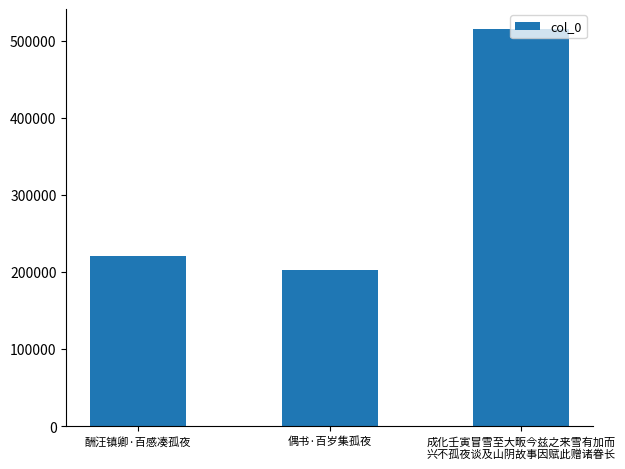

How many categories are shown in the chart?

3